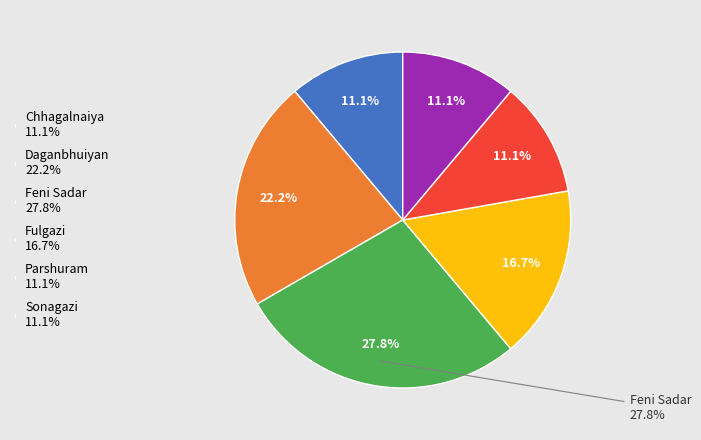

Is it true that Feni Sadar is 43% of the pie?

False